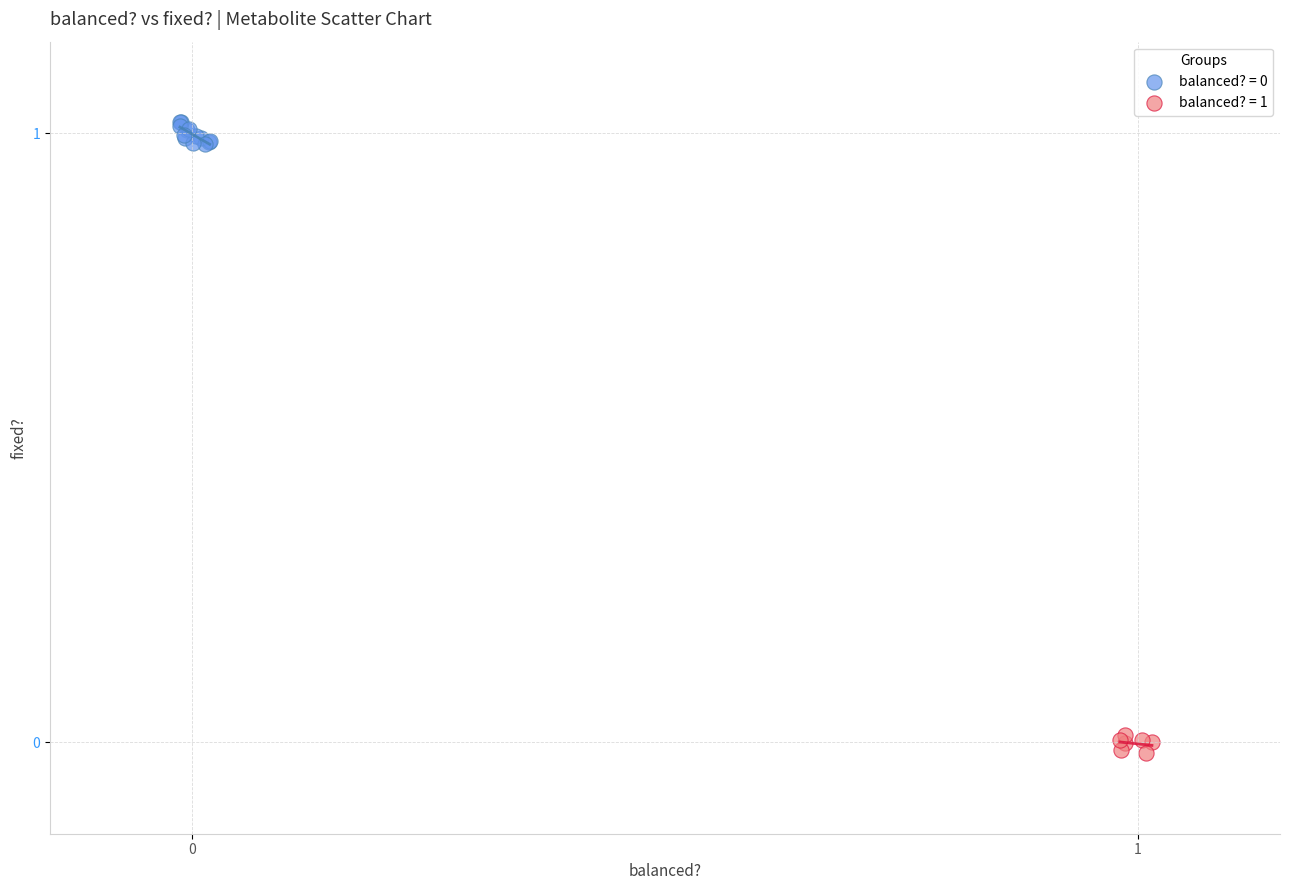

Which series contains the lowest Y value?

balanced? = 1